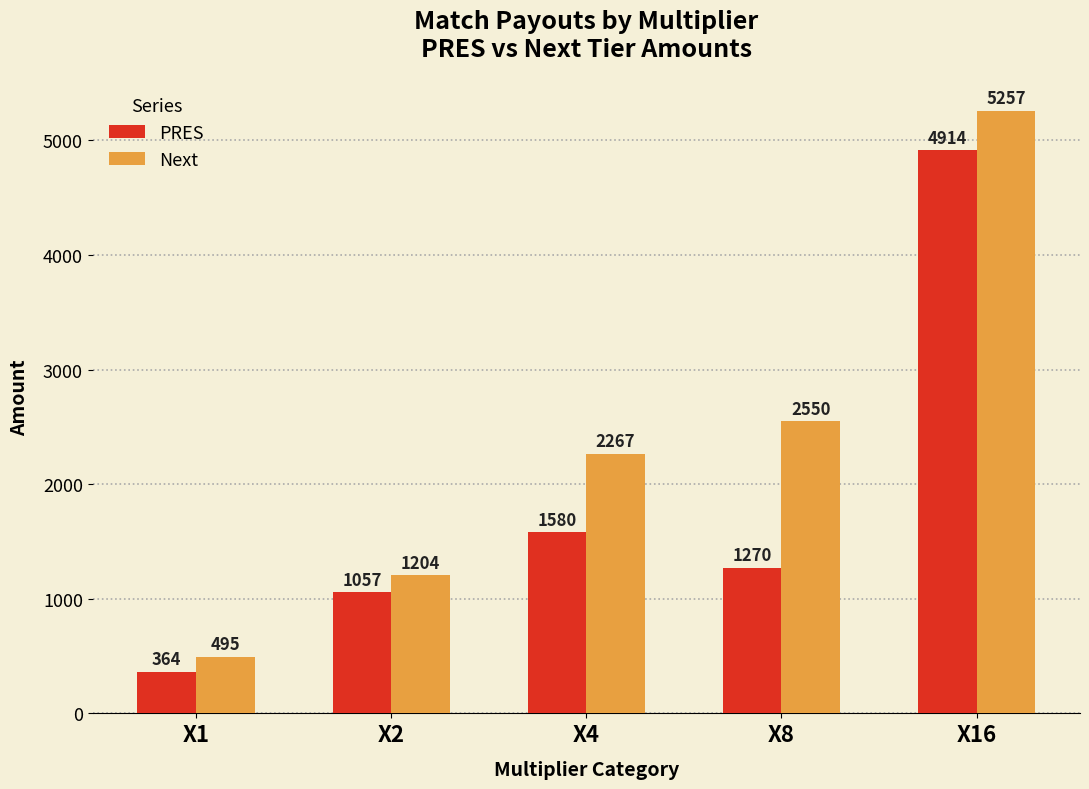

How many groups of bars are there?

5